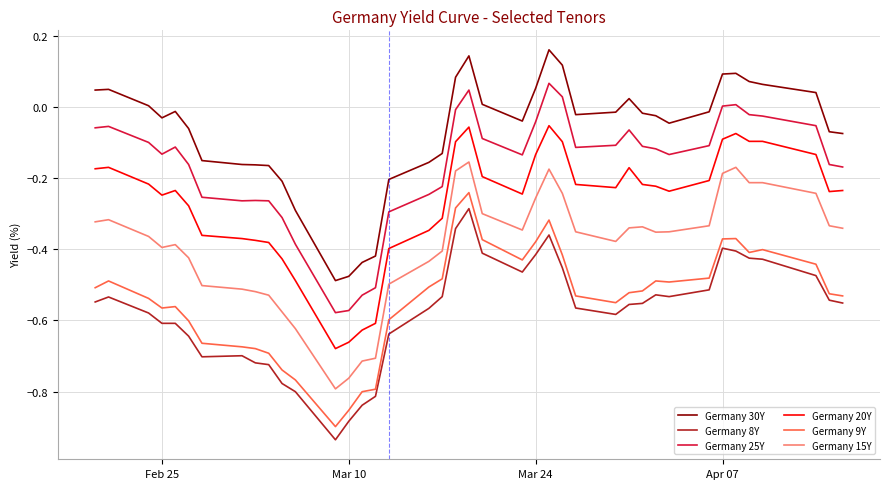

True or false: Germany 30Y and Germany 15Y cross at least once.

False